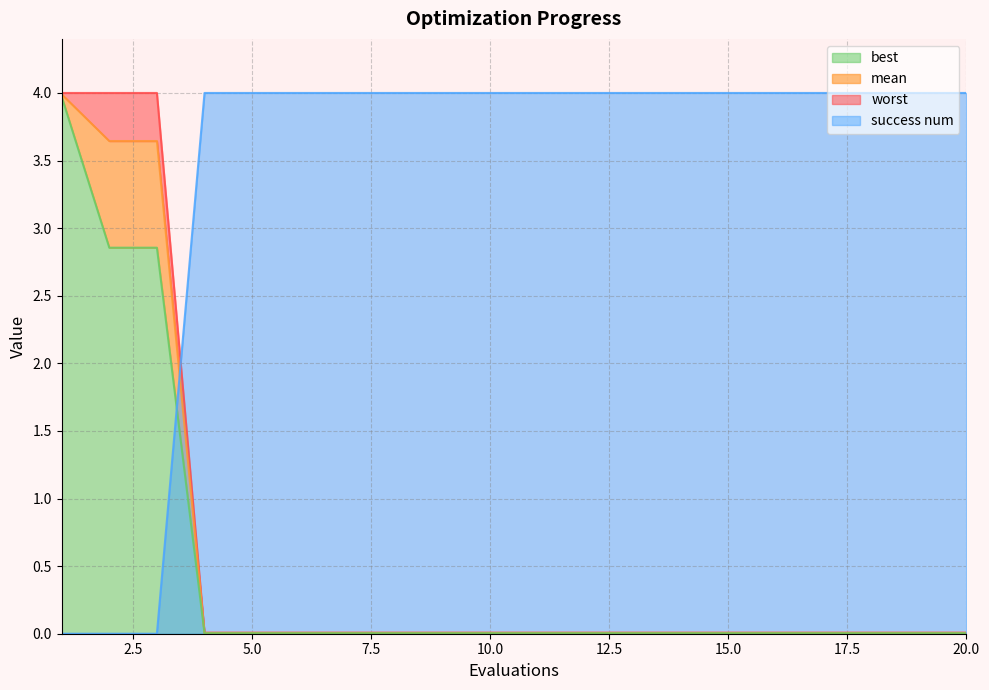

What is the average value of the success num series?

3.4